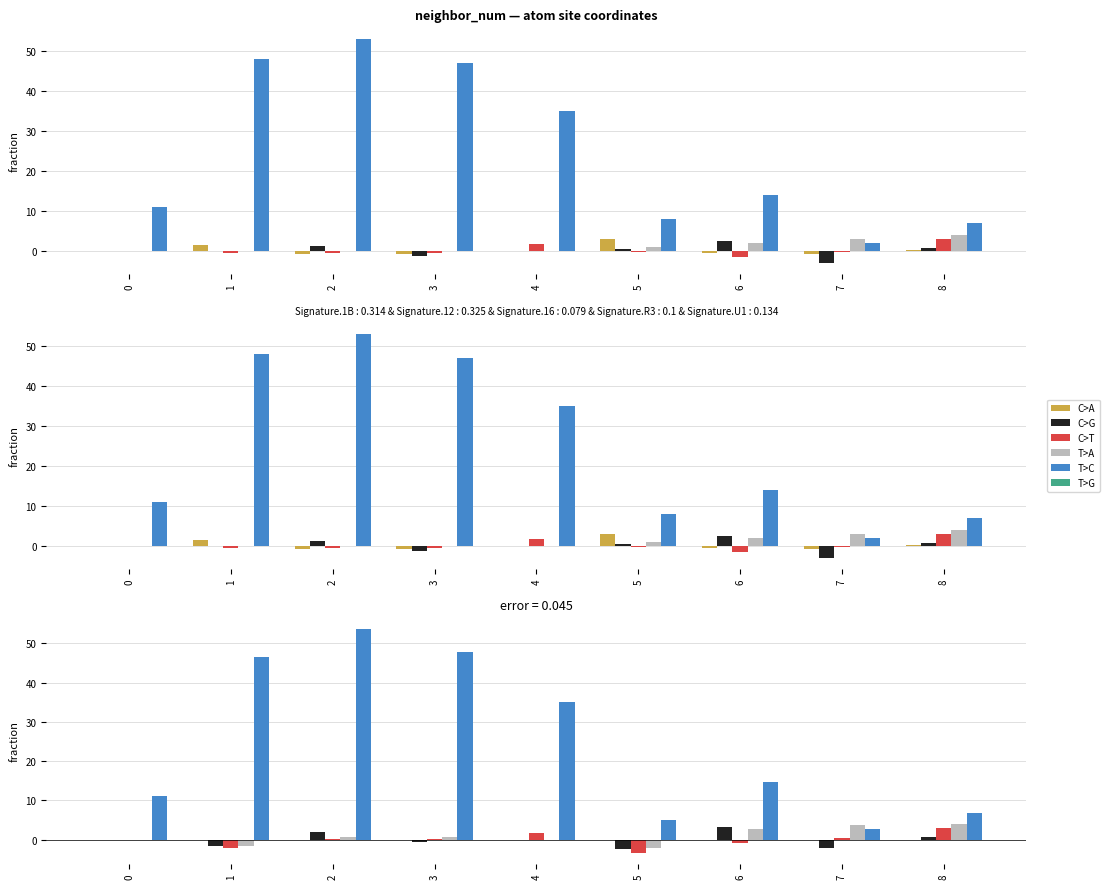

What is the total value across all series at 6?

19.5